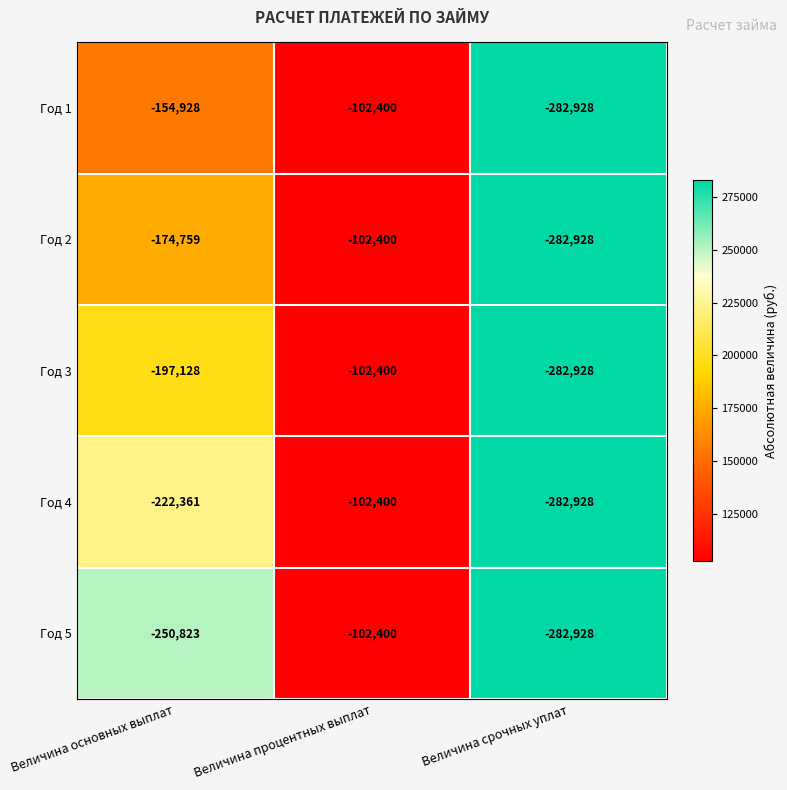

List the series in order of their overall mean, highest first.

Год 1, Год 2, Год 3, Год 4, Год 5